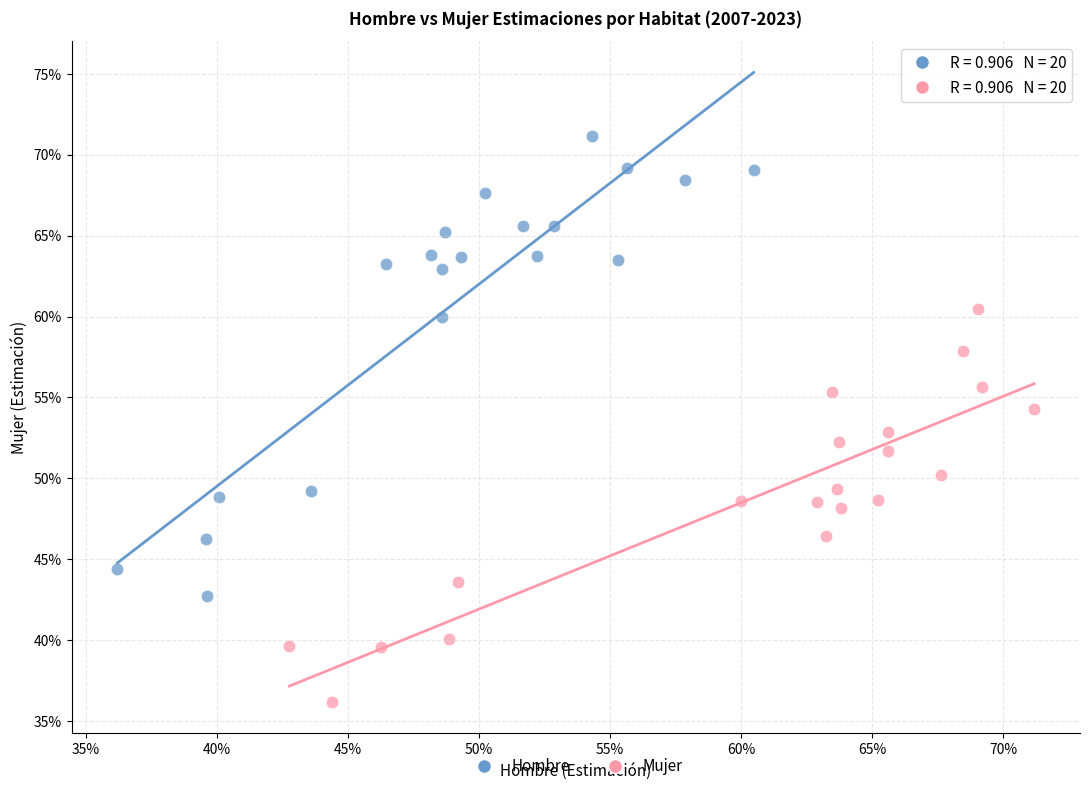

Which series has the widest spread of Y values?

Hombre